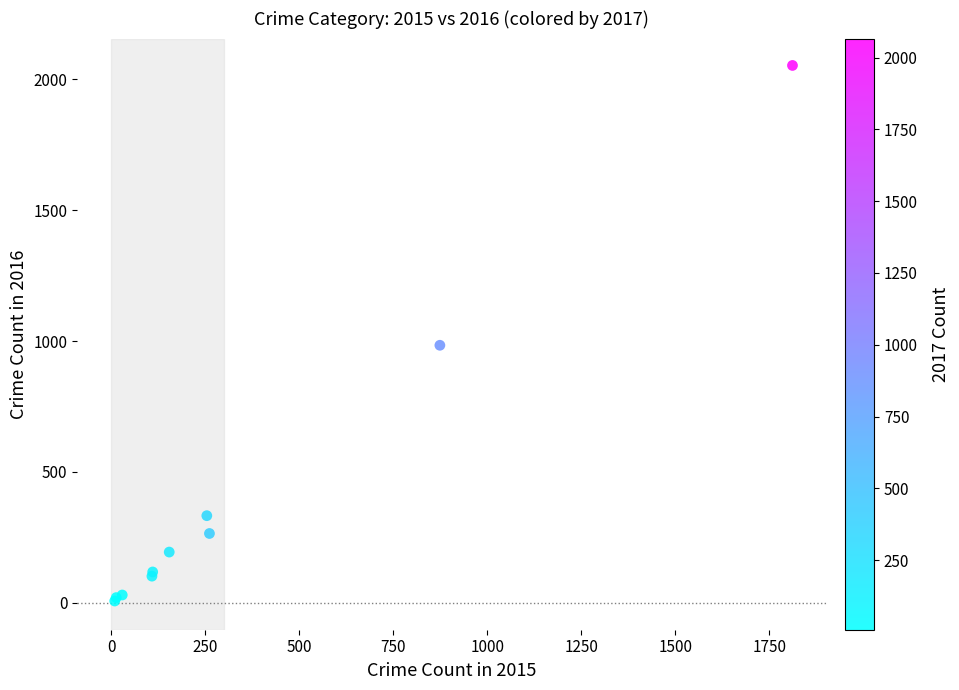

What Y value in the scatter plot is closest to 1030?

984